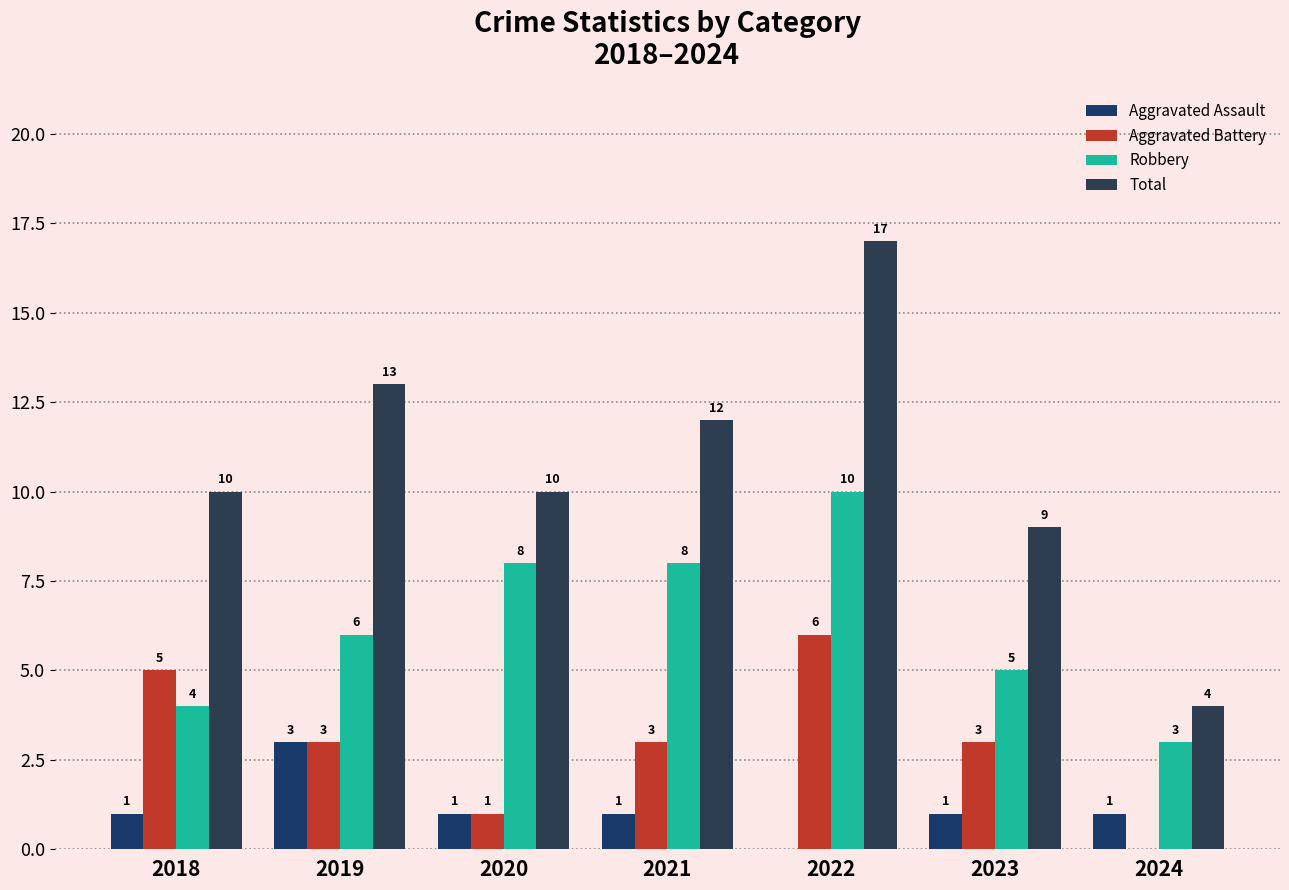

Is it true that Aggravated Battery equals 3 at 2021?

True